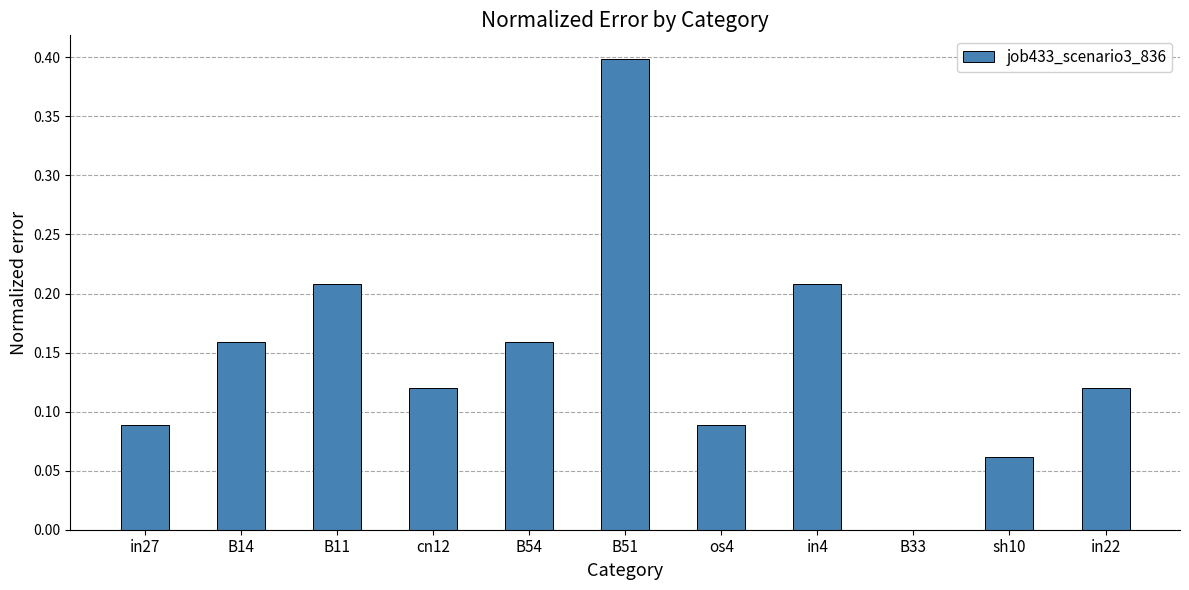

Which has a higher value, B51 or sh10?

B51